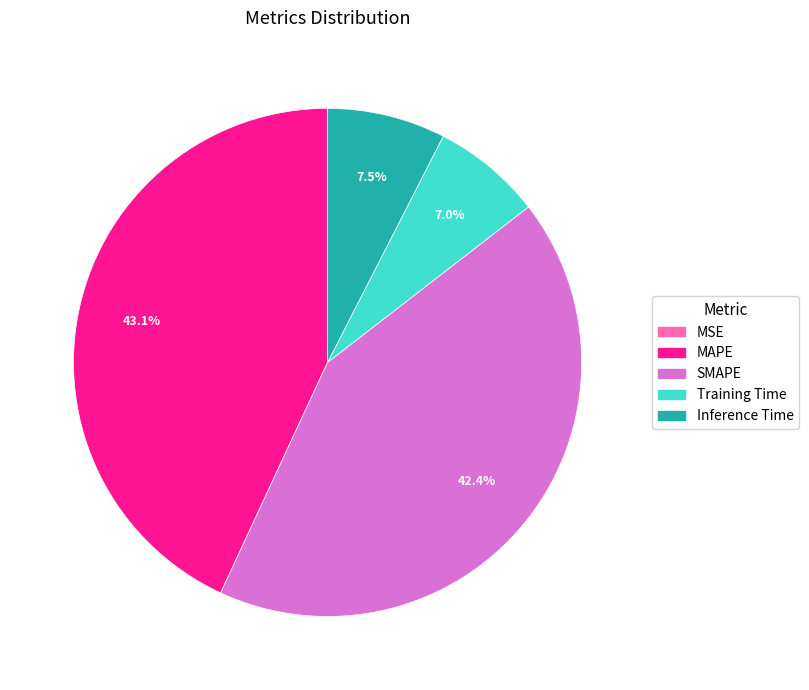

Which category has the biggest portion of the pie?

MAPE